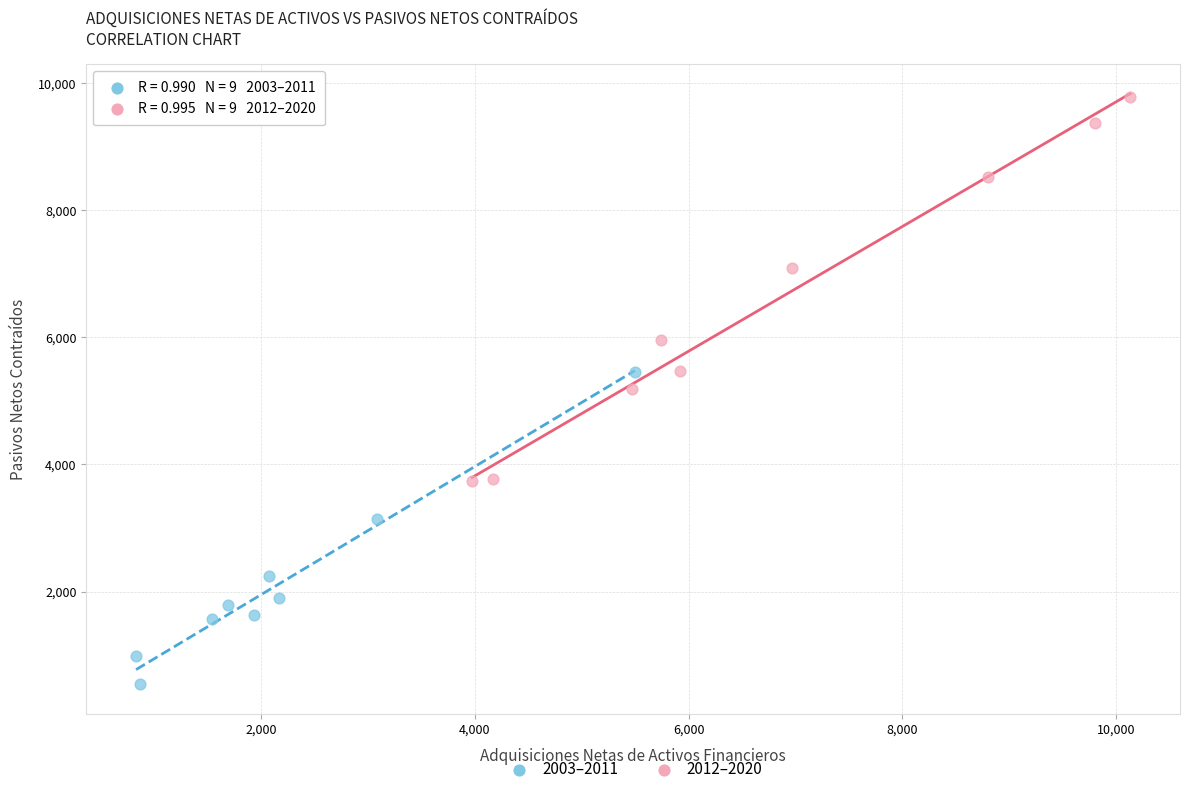

Which series has the largest Y range (max minus min)?

2012–2020